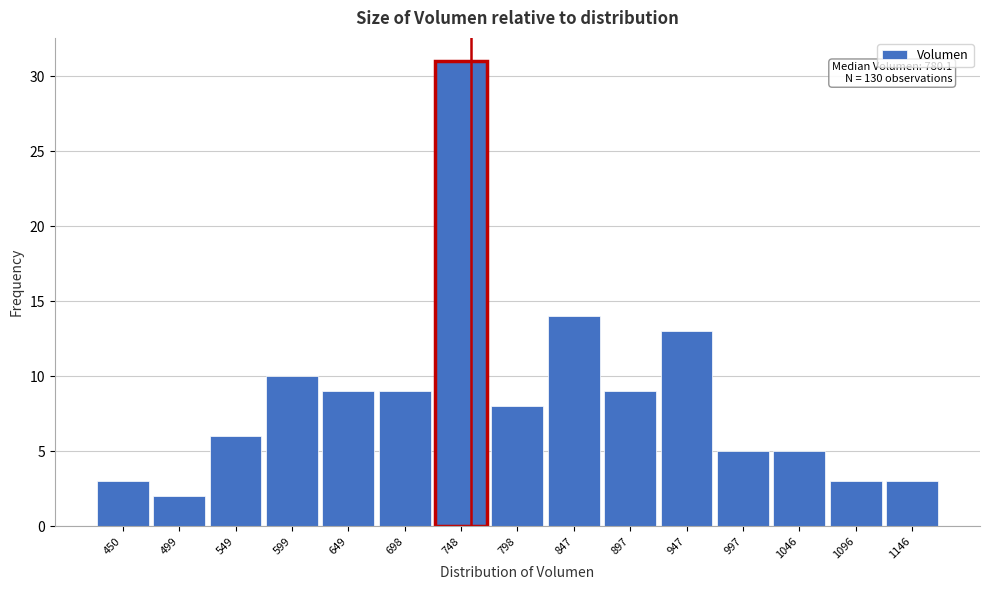

Reading left to right, extract all data points from this chart.

3	2	6	10	9	9	31	8	14	9	13	5	5	3	3